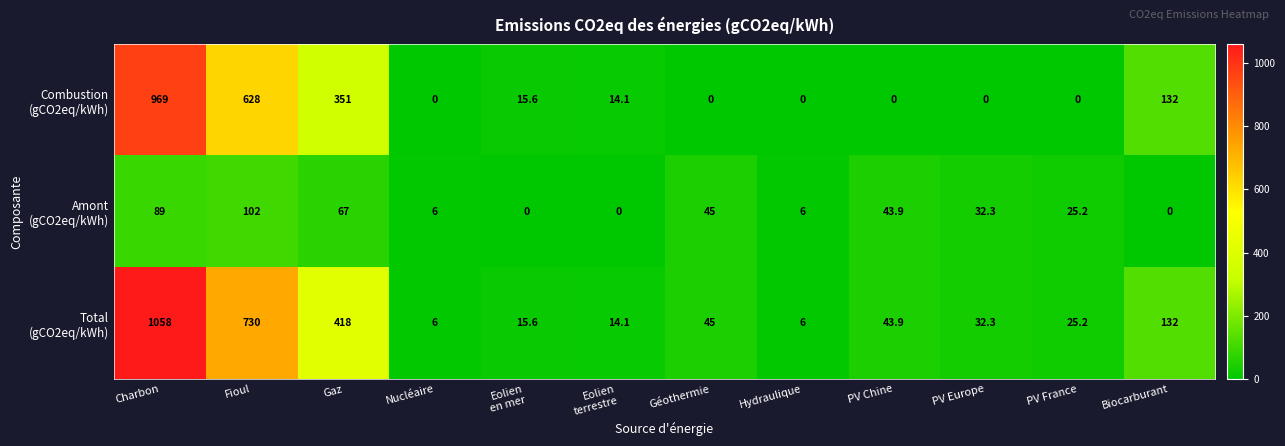

At which category is the sum across all series the highest?

Charbon